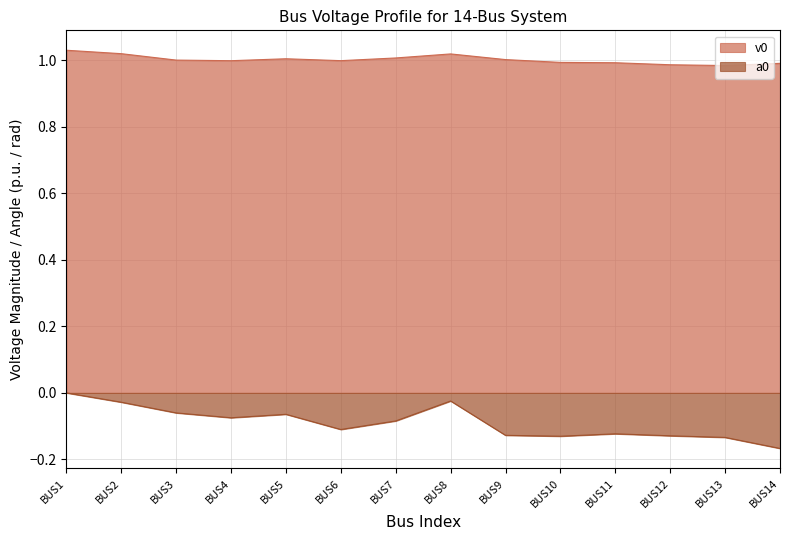

The a0 series shows -0.1 at BUS6. True or false?

True